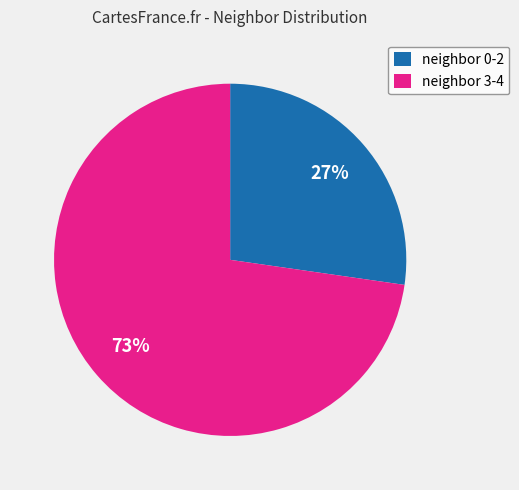

To the nearest percent, what is the average slice percentage?

50%